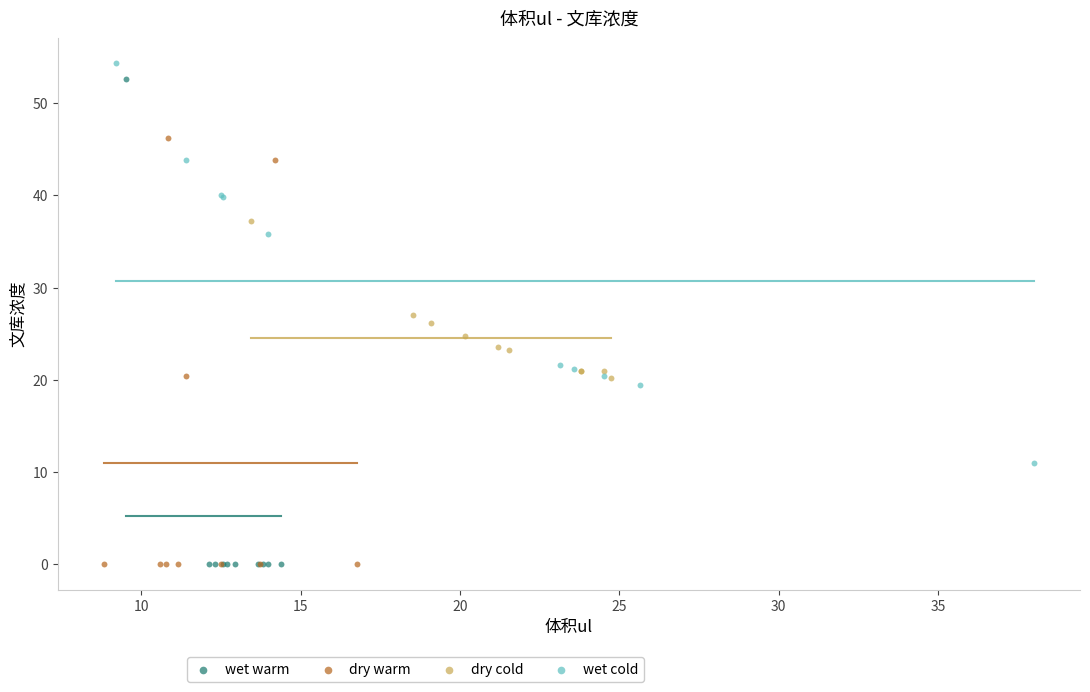

Which series has the widest spread of Y values?

wet warm